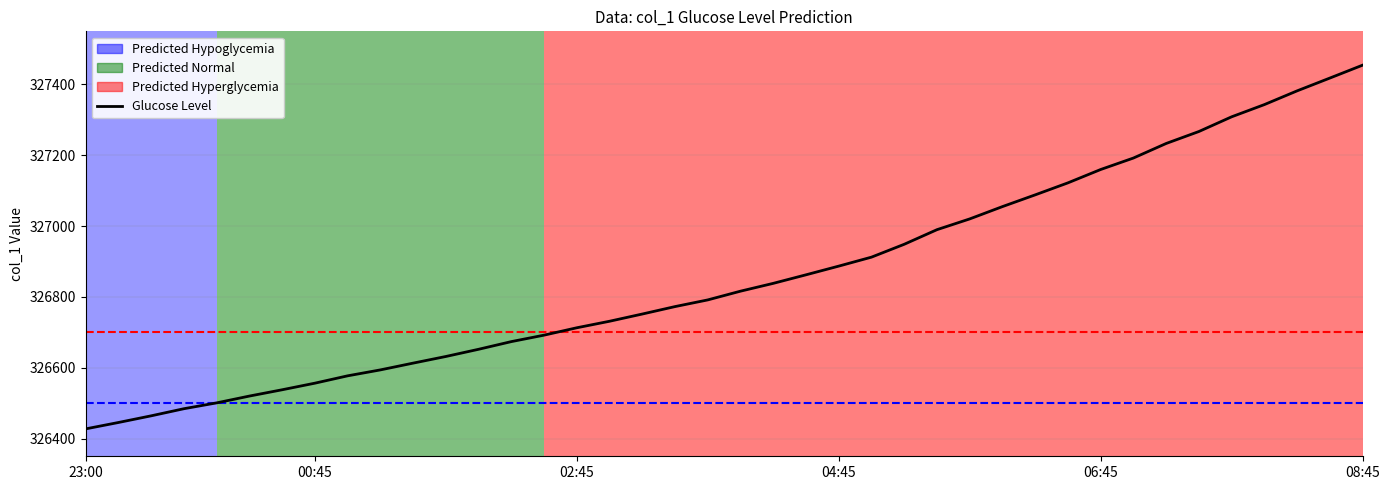

What is the maximum value shown in the chart?

327454.5